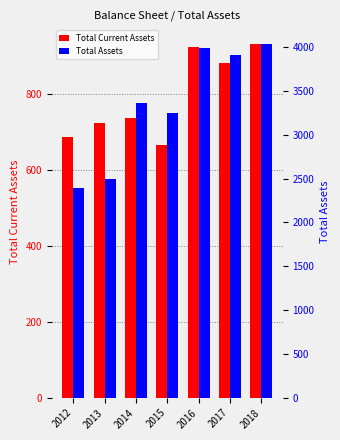

Does the chart contain stacked bars?

No